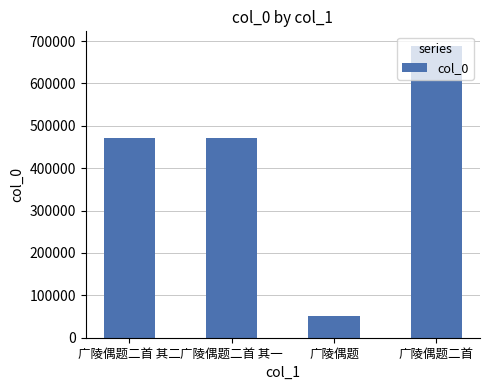

What is the maximum value shown in the chart?

688429